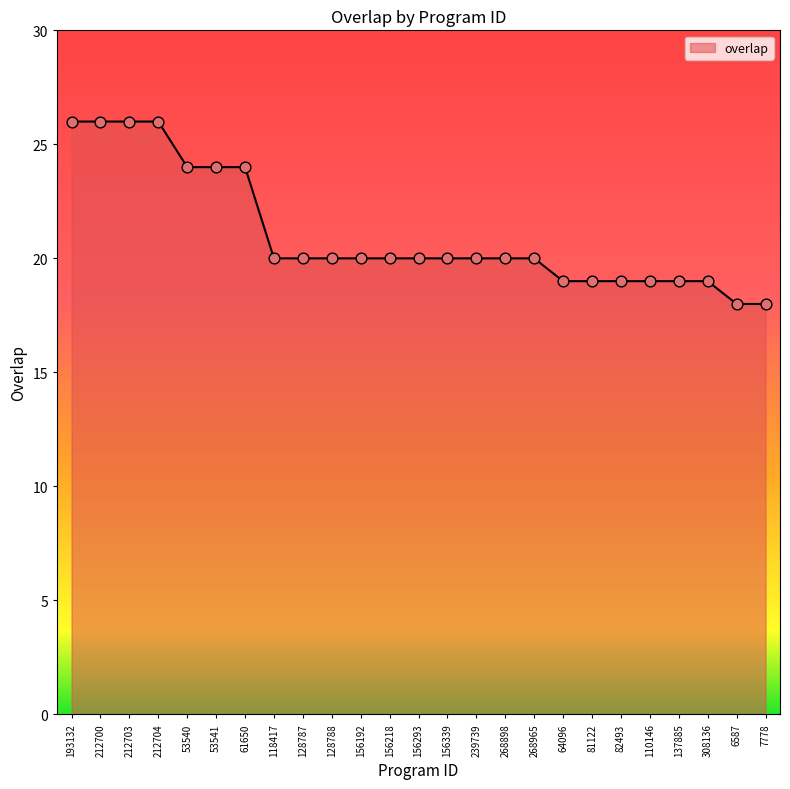

What is the change in value from 212700 to 53540?

-2